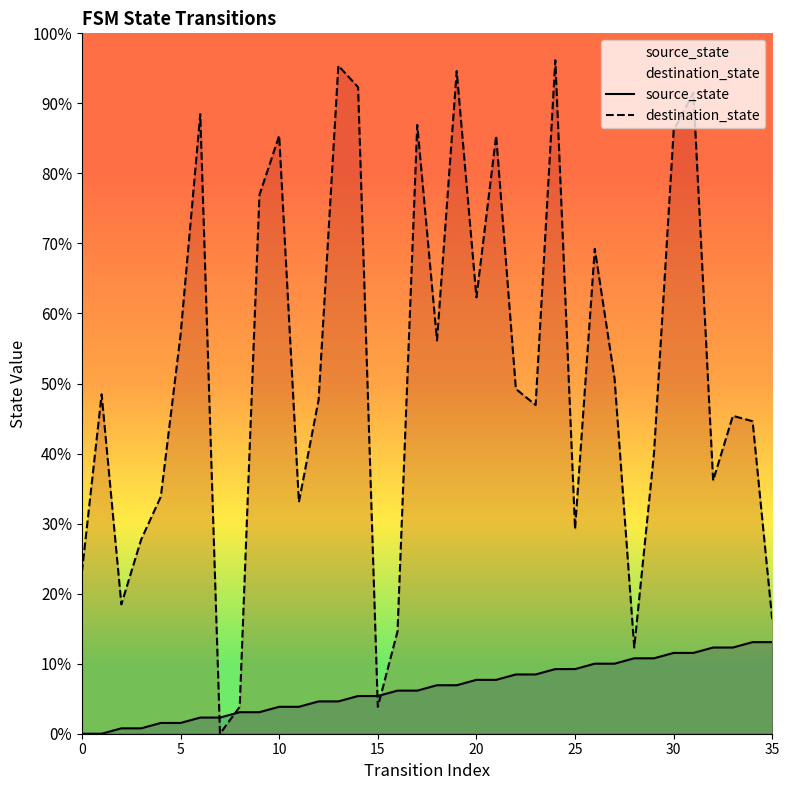

Which series ends up on top after the final intersection of source_state and destination_state?

destination_state